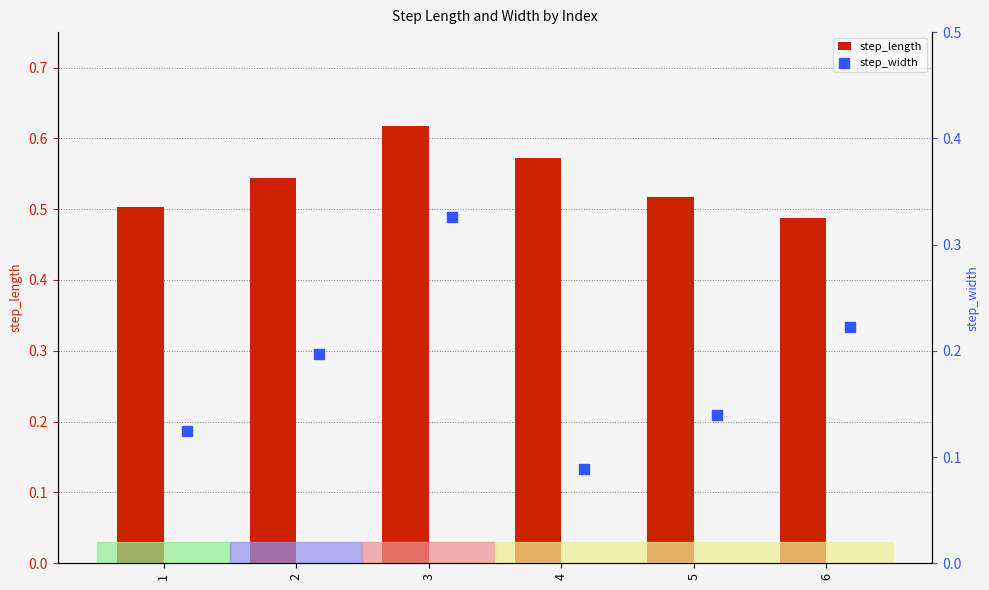

At how many categories does at least one series exceed 0?

6